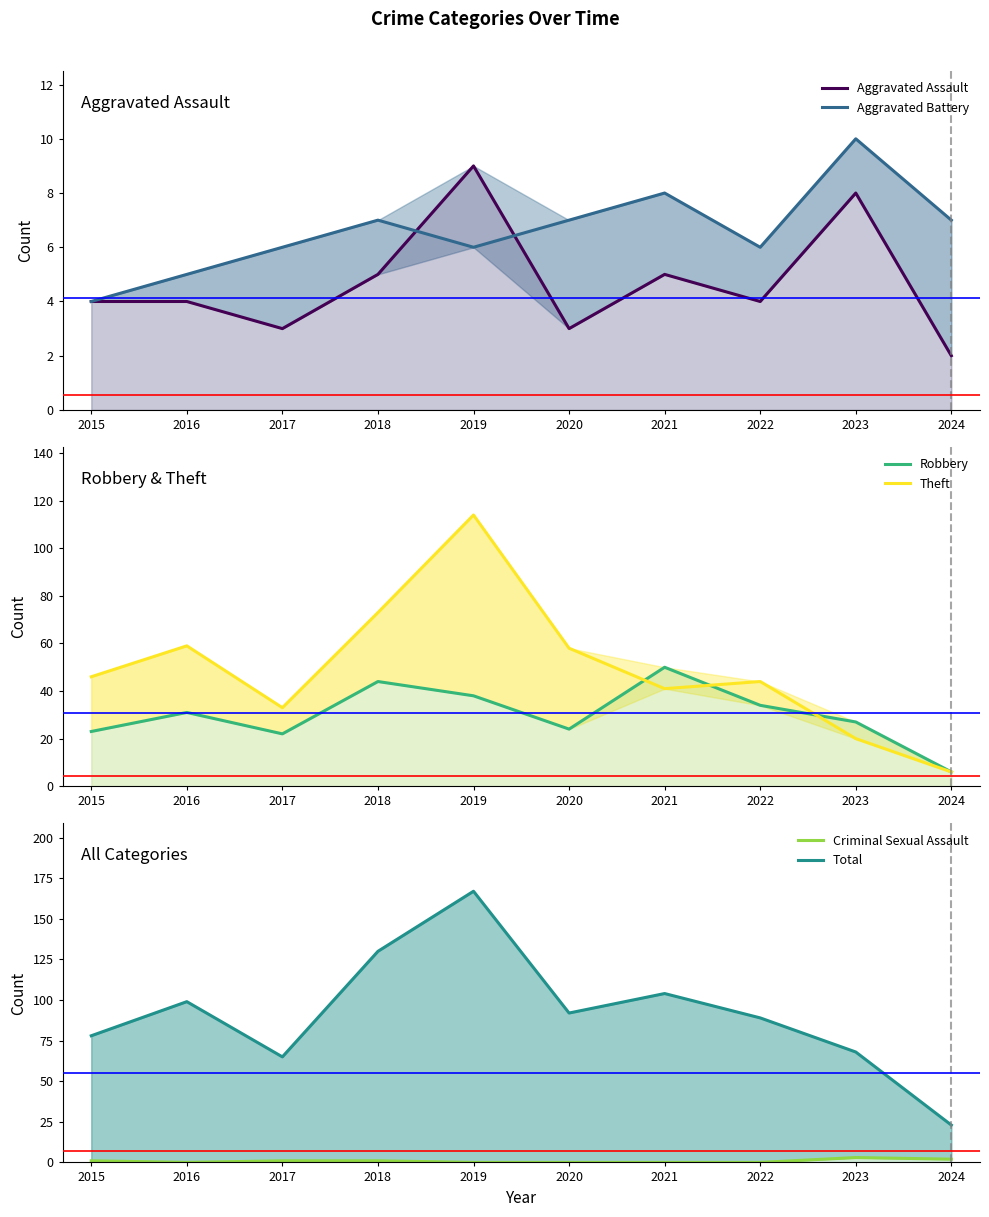

What is the lowest value of the Aggravated Assault series?

2